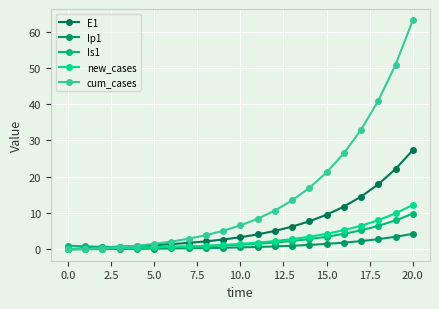

How many distinct data groups are displayed?

5